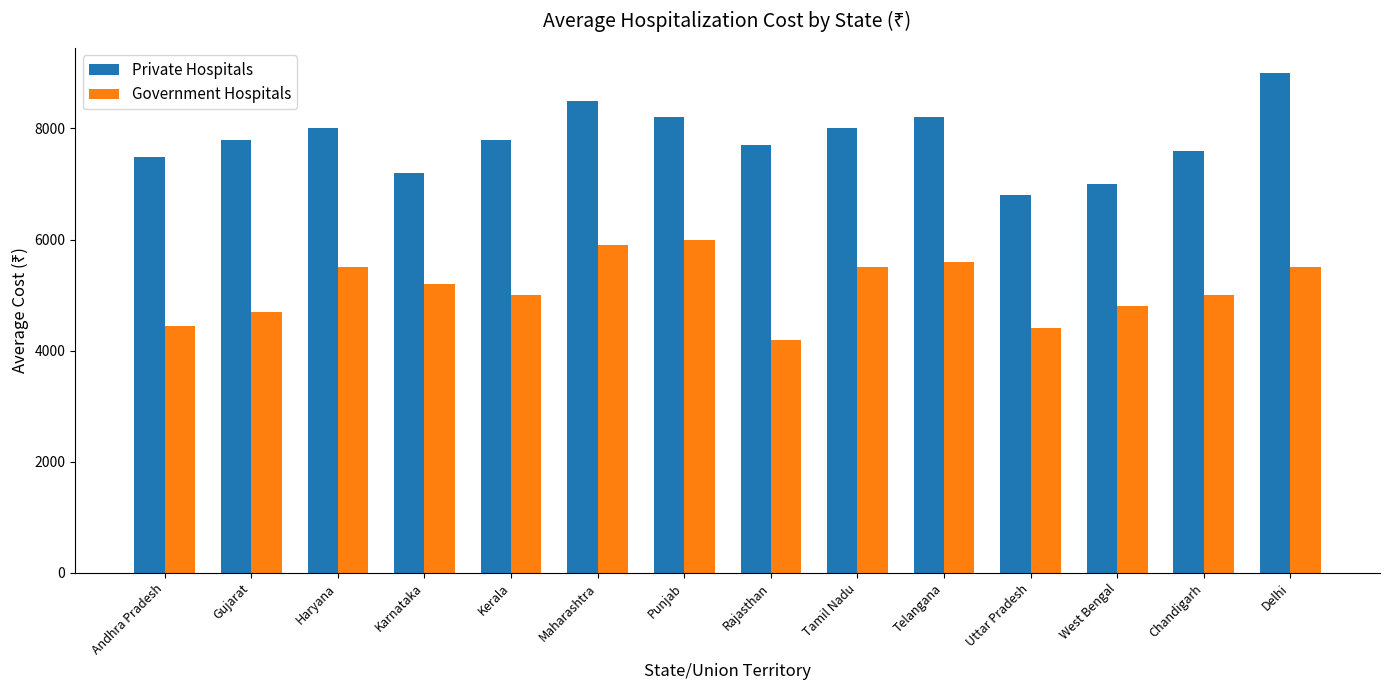

Is it true that Government Hospitals equals 3065 at Delhi?

False